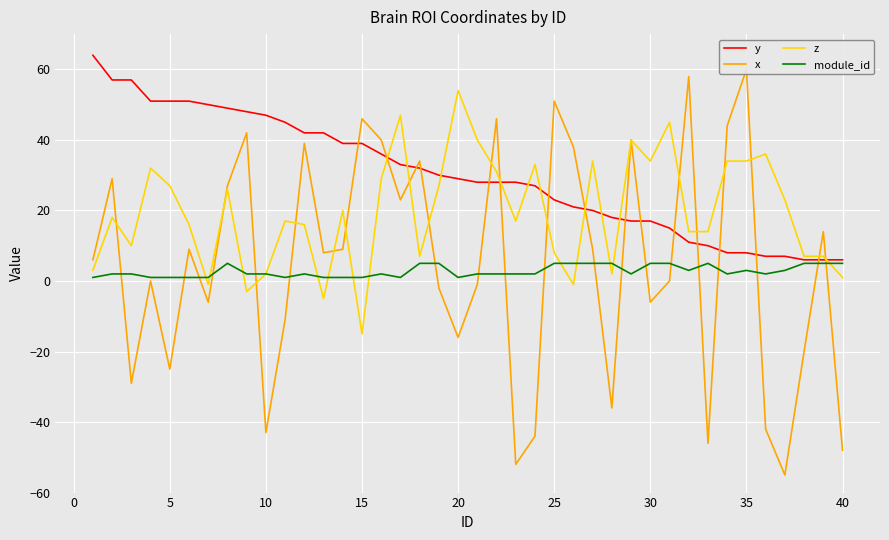

Reading left to right, extract all data points from this chart.

y: 64	57	57	51	51	51	50	49	48	47	45	42	42	39	39	36	33	32	30	29	28	28	28	27	23	21	20	18	17	17	15	11	10	8	8	7	7	6	6	6
x: 6	29	-29	0	-25	9	-6	27	42	-43	-11	39	8	9	46	40	23	34	-2	-16	-1	46	-52	-44	51	38	9	-36	40	-6	0	58	-46	44	60	-42	-55	-20	14	-48
z: 3	18	10	32	27	16	-1	26	-3	2	17	16	-5	20	-15	29	47	7	27	54	40	31	17	33	8	-1	34	2	40	34	45	14	14	34	34	36	23	7	7	1
module_id: 1	2	2	1	1	1	1	5	2	2	1	2	1	1	1	2	1	5	5	1	2	2	2	2	5	5	5	5	2	5	5	3	5	2	3	2	3	5	5	5